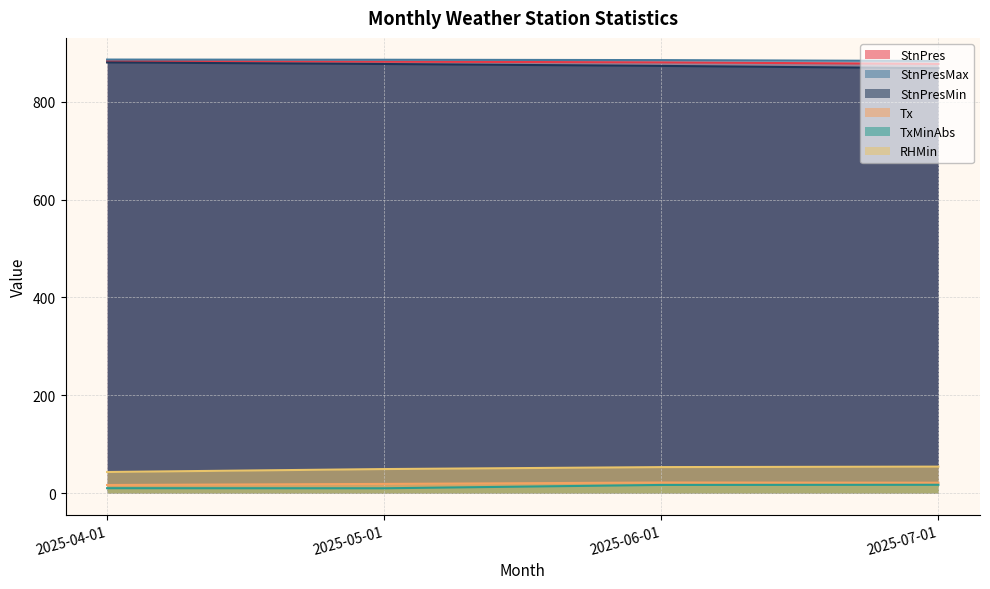

At which label does StnPresMax first exceed 886?

2025-04-01